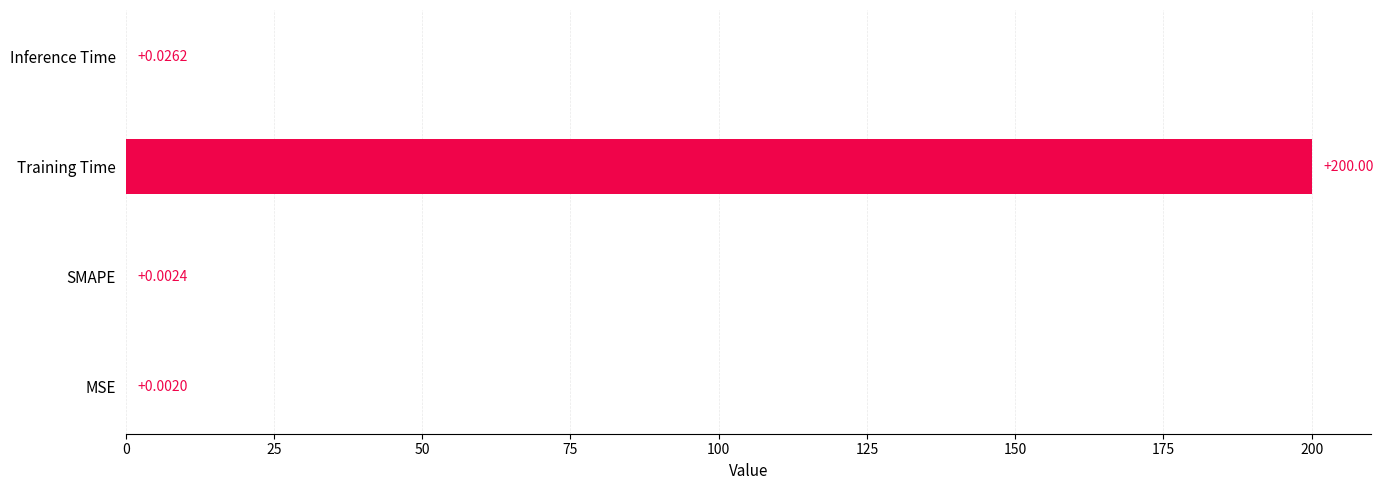

Are the bars grouped side by side (vs. stacked)?

No